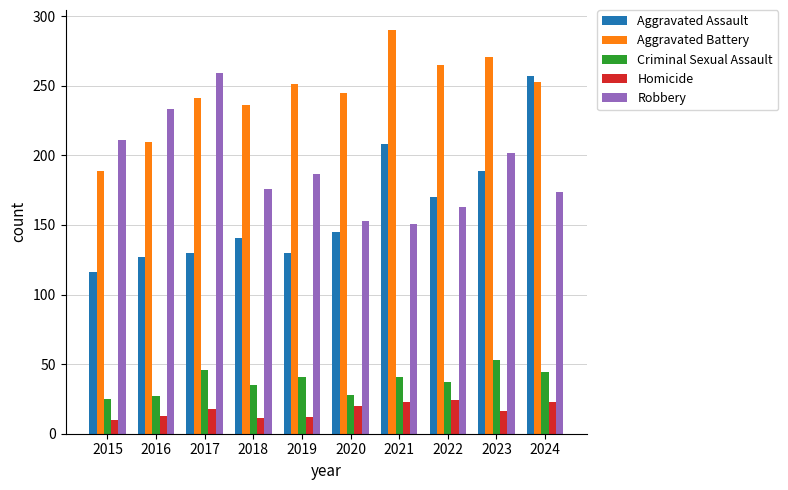

What are all the series names shown in the legend?

Aggravated Assault, Aggravated Battery, Criminal Sexual Assault, Homicide, Robbery